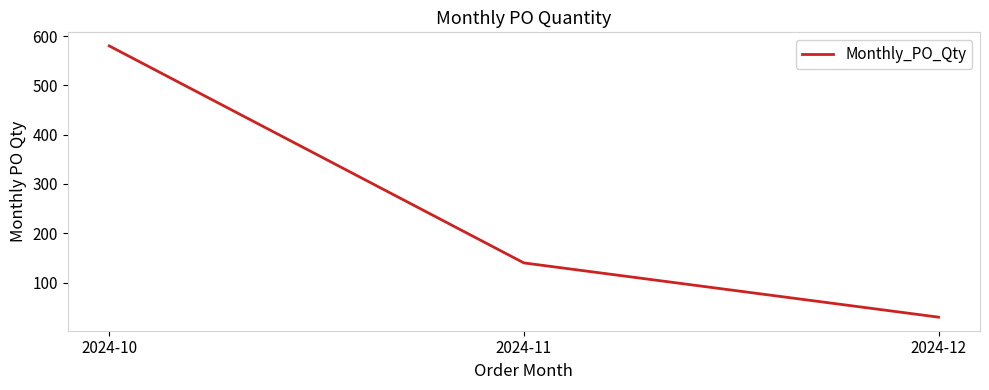

What is the difference between the values at 2024-11 and 2024-12?

110